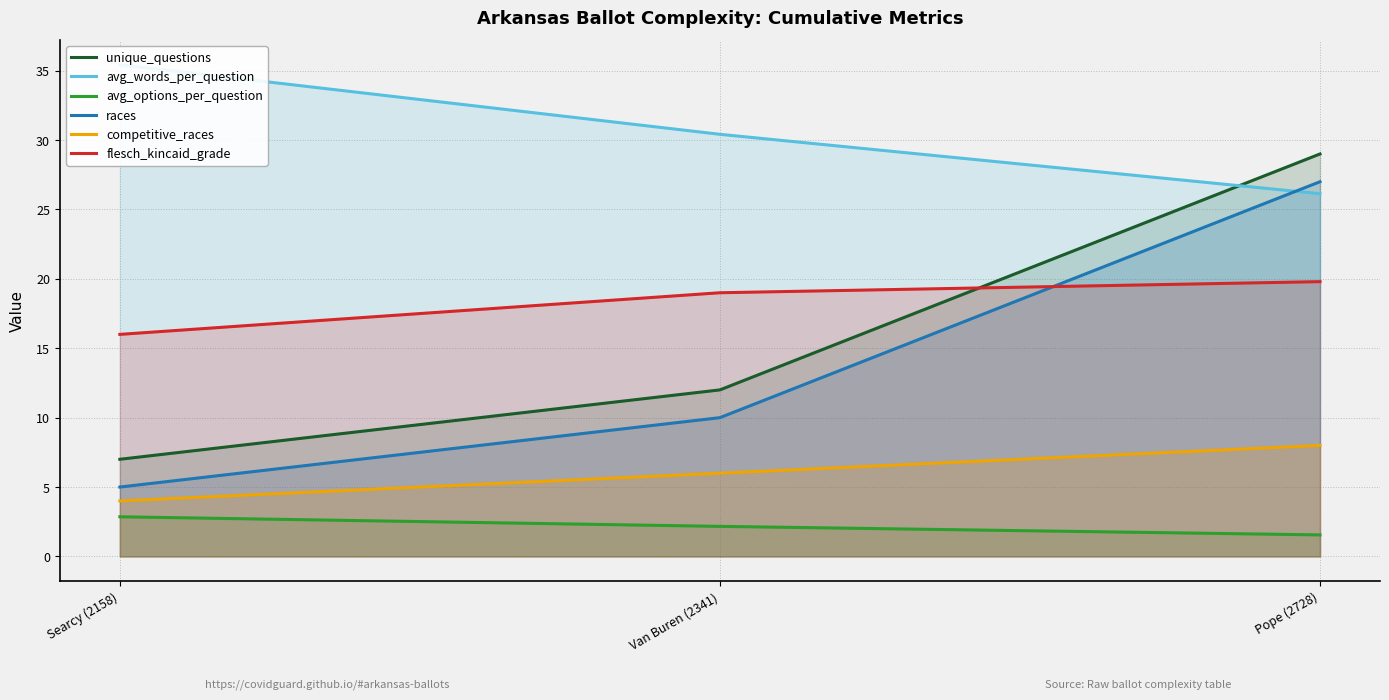

Reading right to left, what are all the values shown in this chart?

unique_questions: 29.0	12.0	7.0
avg_words_per_question: 26.1	30.4	35.4
avg_options_per_question: 1.6	2.2	2.9
races: 27.0	10.0	5.0
competitive_races: 8.0	6.0	4.0
flesch_kincaid_grade: 19.8	19.0	16.0